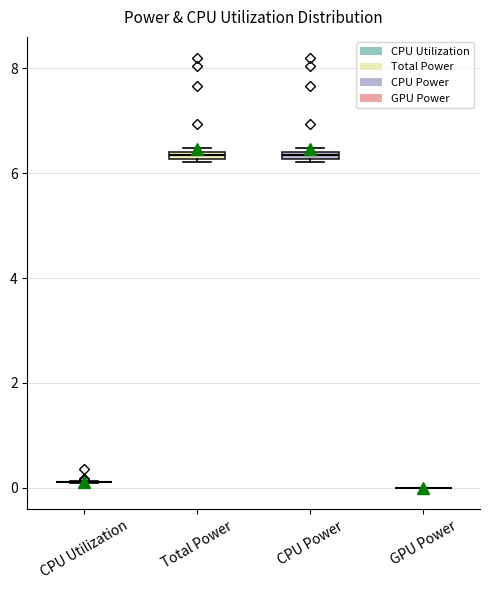

Where is the upper edge of the box for CPU Power on the y-axis? The values are not printed on the chart, so give them approximately, as read against the axis.

6.4